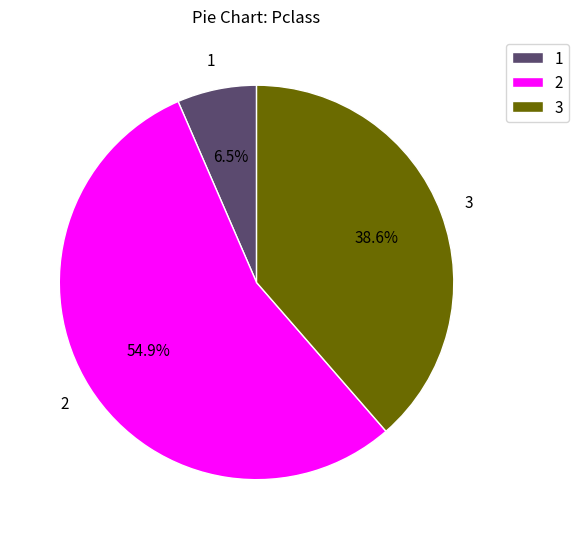

Rank the categories by value from highest to lowest.

2, 3, 1